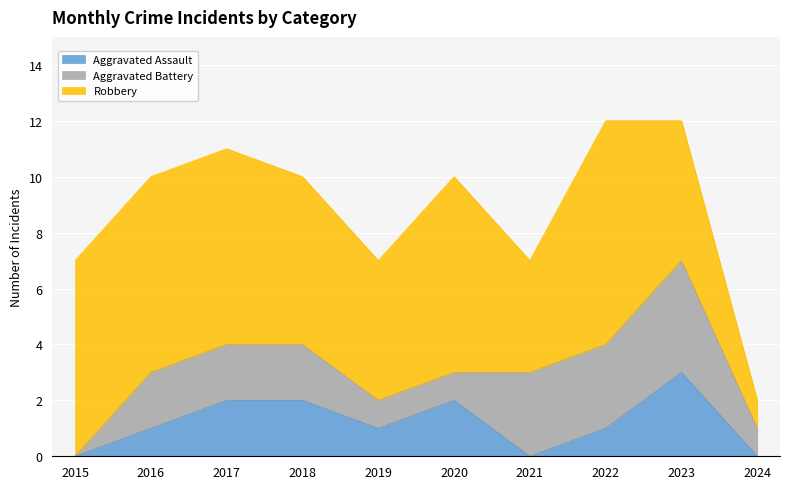

Is it true that Aggravated Assault equals 0 at 2024?

True